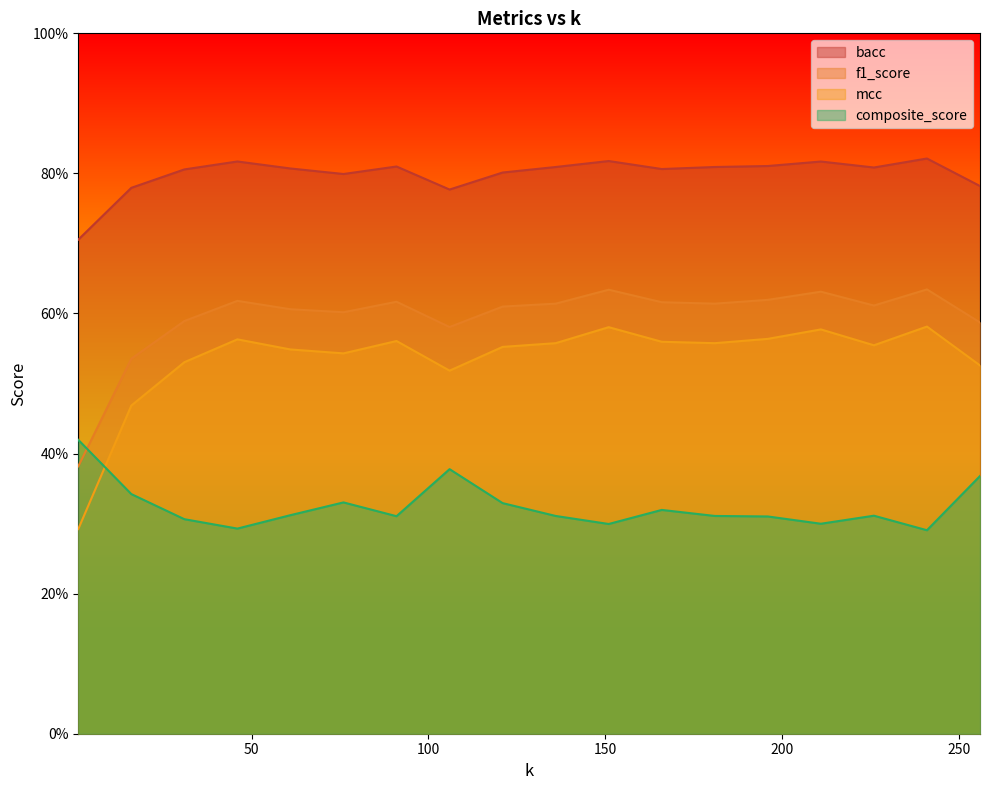

What are all the series names shown in the legend?

bacc, f1_score, mcc, composite_score